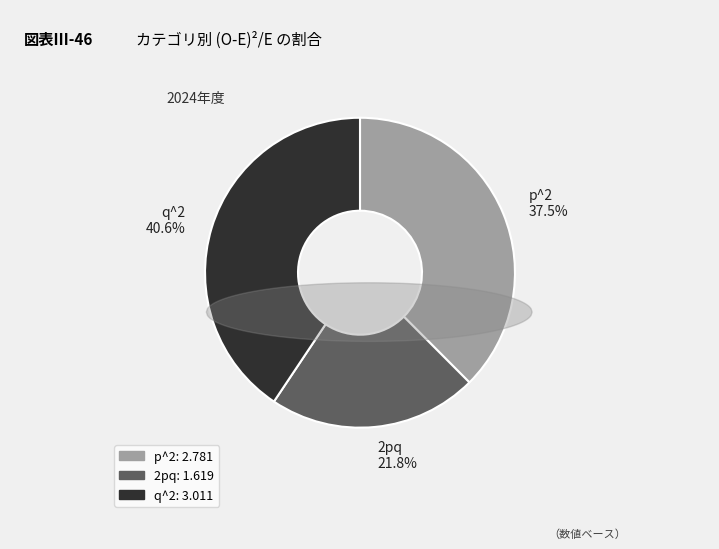

Does q^2 account for over 50% of the chart?

No